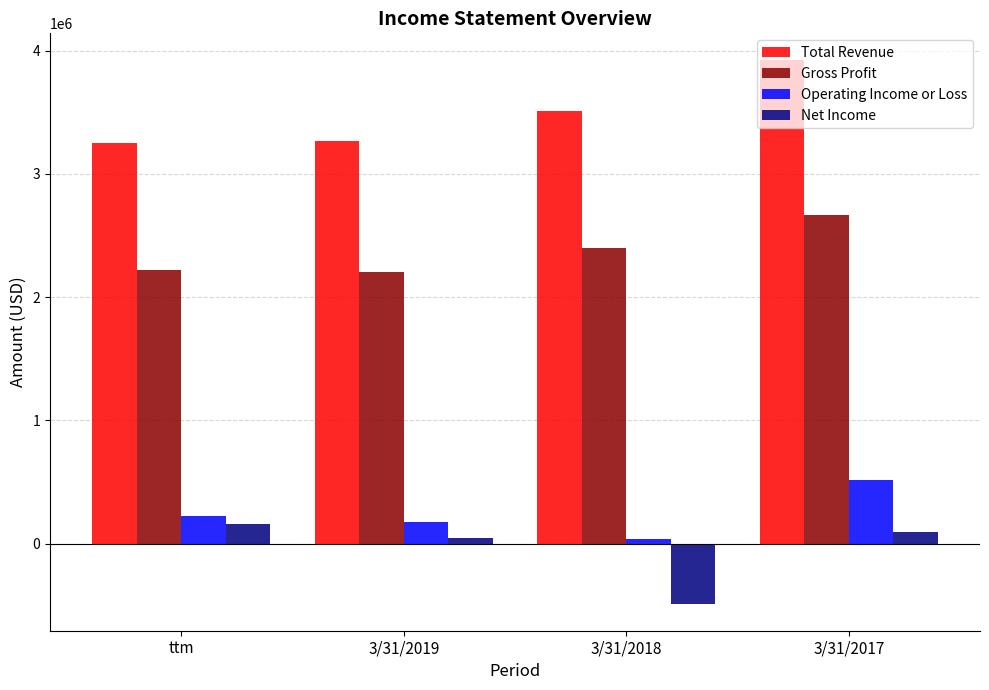

Read the Total Revenue value at ttm.

3252717